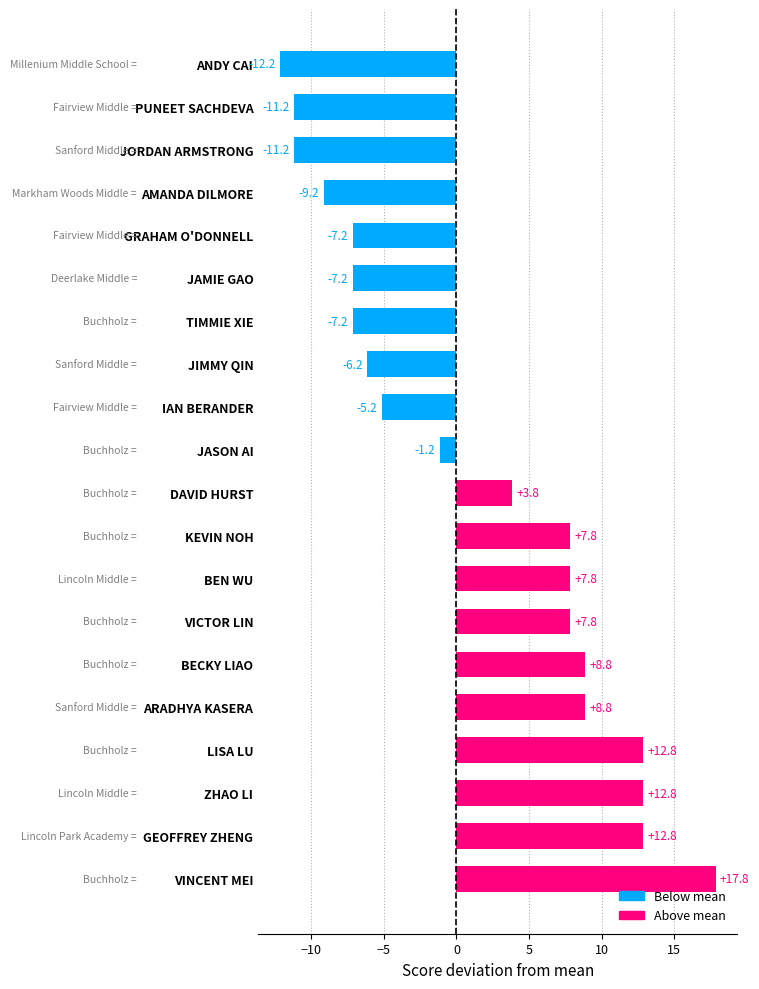

What is the difference between the values at VINCENT MEI and AMANDA DILMORE?

27.0